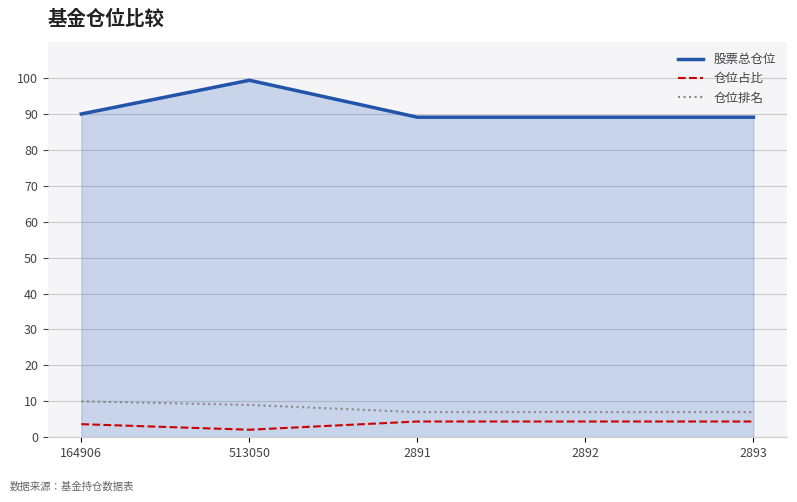

What is the maximum value shown in the chart?

99.3